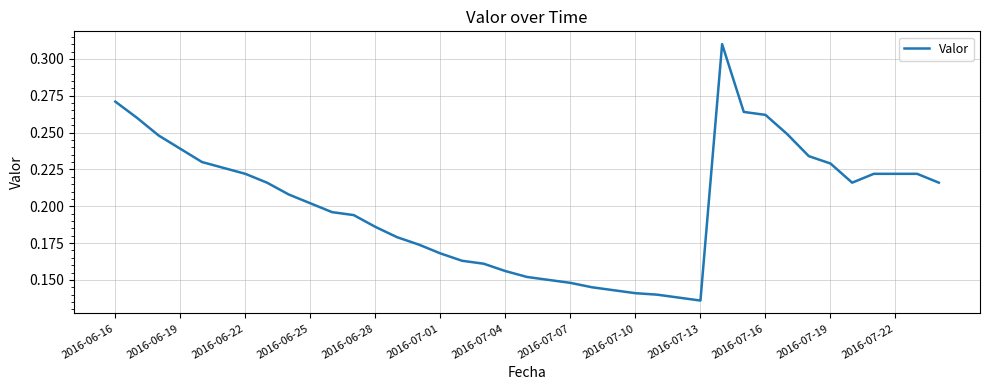

What is the difference between the maximum and minimum values?

0.2